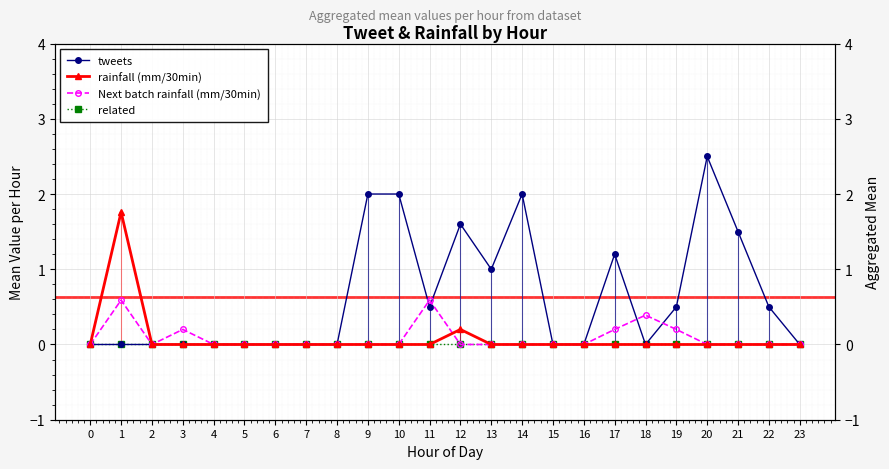

Rank the series by their maximum value, from lowest to highest.

related, Next batch rainfall (mm/30min), rainfall (mm/30min), tweets